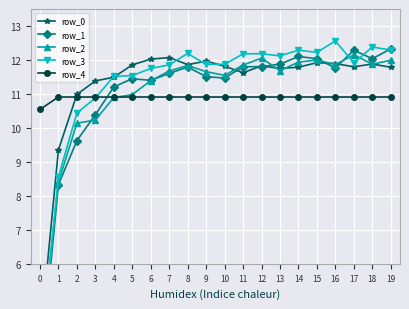

Reading left to right, what are all the values shown in this chart?

row_0: 3.7	9.4	11.0	11.4	11.5	11.9	12.0	12.1	11.9	12.0	11.8	11.6	11.8	11.7	11.8	11.9	11.9	11.8	11.9	11.8
row_1: 2.7	8.3	9.6	10.4	11.2	11.4	11.4	11.6	11.8	11.5	11.5	11.8	11.8	11.9	12.1	12.0	11.8	12.3	12.0	12.3
row_2: 3.3	8.4	10.1	10.2	10.9	11.0	11.4	11.7	11.8	11.7	11.5	11.8	12.1	11.7	11.9	12.0	11.9	12.2	11.9	12.0
row_3: 3.1	8.6	10.4	10.9	11.5	11.5	11.8	11.9	12.2	11.9	11.9	12.2	12.2	12.1	12.3	12.2	12.6	11.9	12.4	12.3
row_4: 10.5	10.9	10.9	10.9	10.9	10.9	10.9	10.9	10.9	10.9	10.9	10.9	10.9	10.9	10.9	10.9	10.9	10.9	10.9	10.9